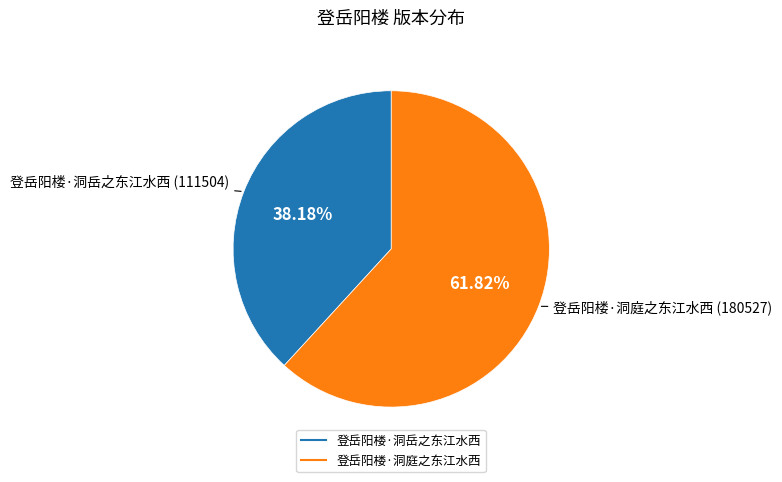

Which category has the smallest portion of the pie?

登岳阳楼·洞岳之东江水西